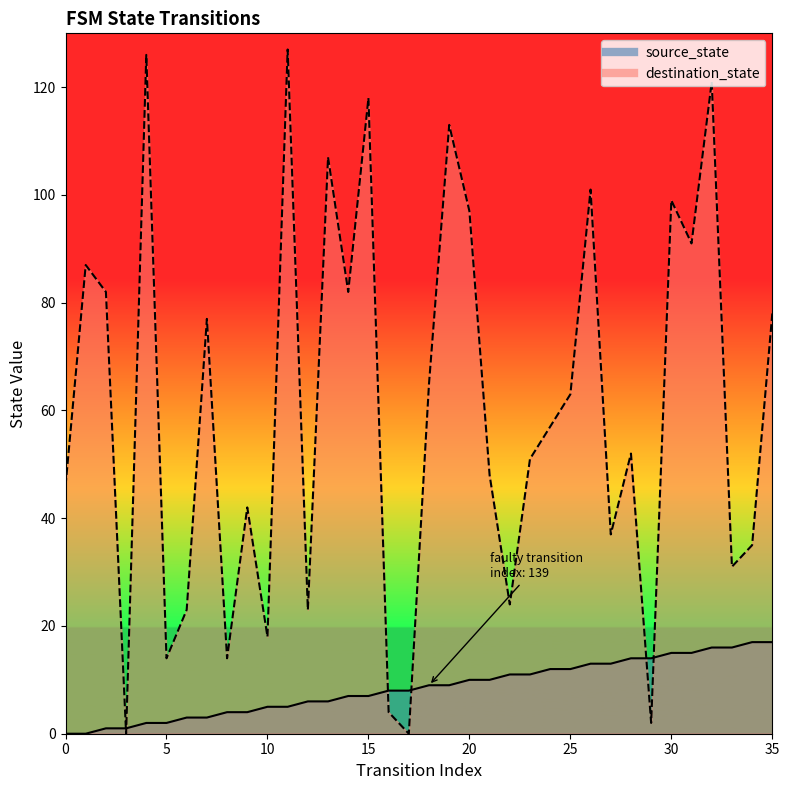

Between 5 and 10, which series saw the biggest shift?

destination_state